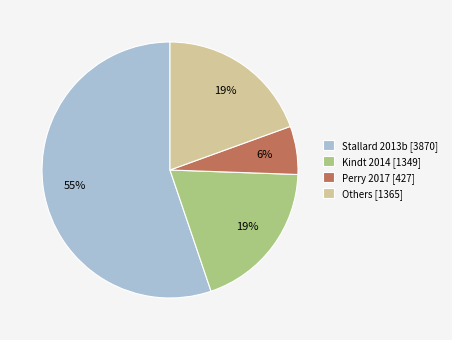

Which slice is the largest?

Stallard 2013b [3870]